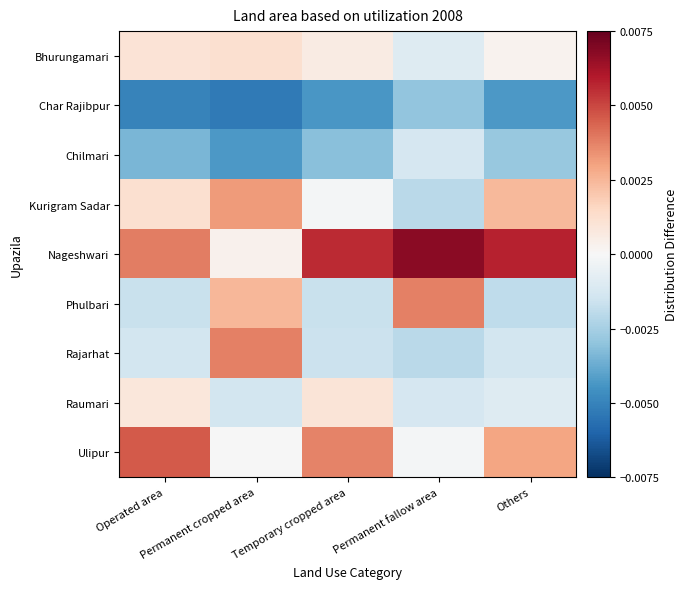

Which series has the largest range (max minus min)?

Nageshwari